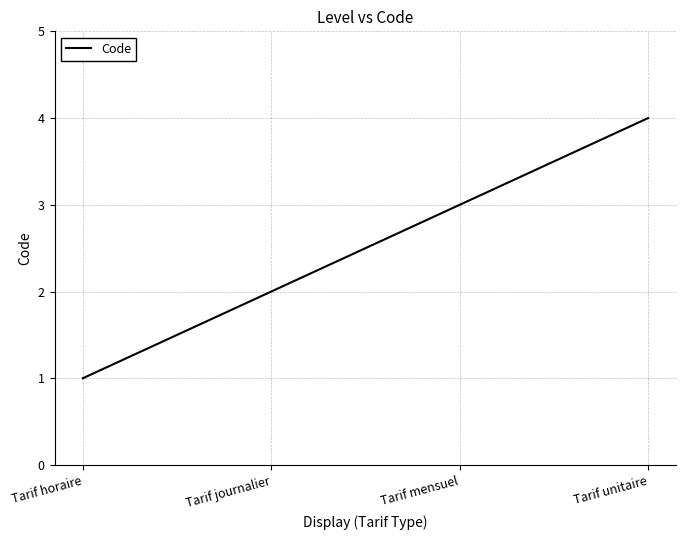

Reading left to right, list all the values displayed in this chart.

Tarif horaire=1	Tarif journalier=2	Tarif mensuel=3	Tarif unitaire=4